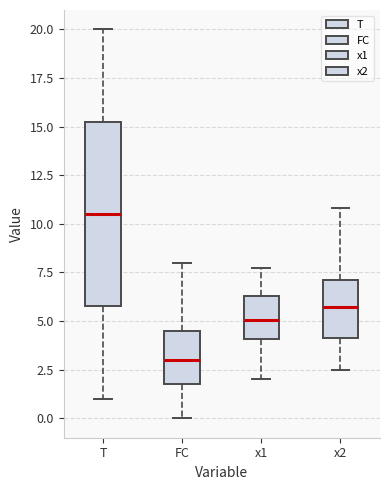

Reading left to right, transcribe this box plot: for each box, give where its median line is, the range the box spans, and where its two whiskers end, as read against the y-axis. The values are not printed on the chart, so give them approximately, as read against the axis.

T: median 10.5, box 6.0 to 15.5, whiskers 1.0 to 20.0
FC: median 3.0, box 2.0 to 4.5, whiskers 0.0 to 8.0
x1: median 5.0, box 4.0 to 6.5, whiskers 2.0 to 8.0
x2: median 5.5, box 4.0 to 7.0, whiskers 2.5 to 11.0